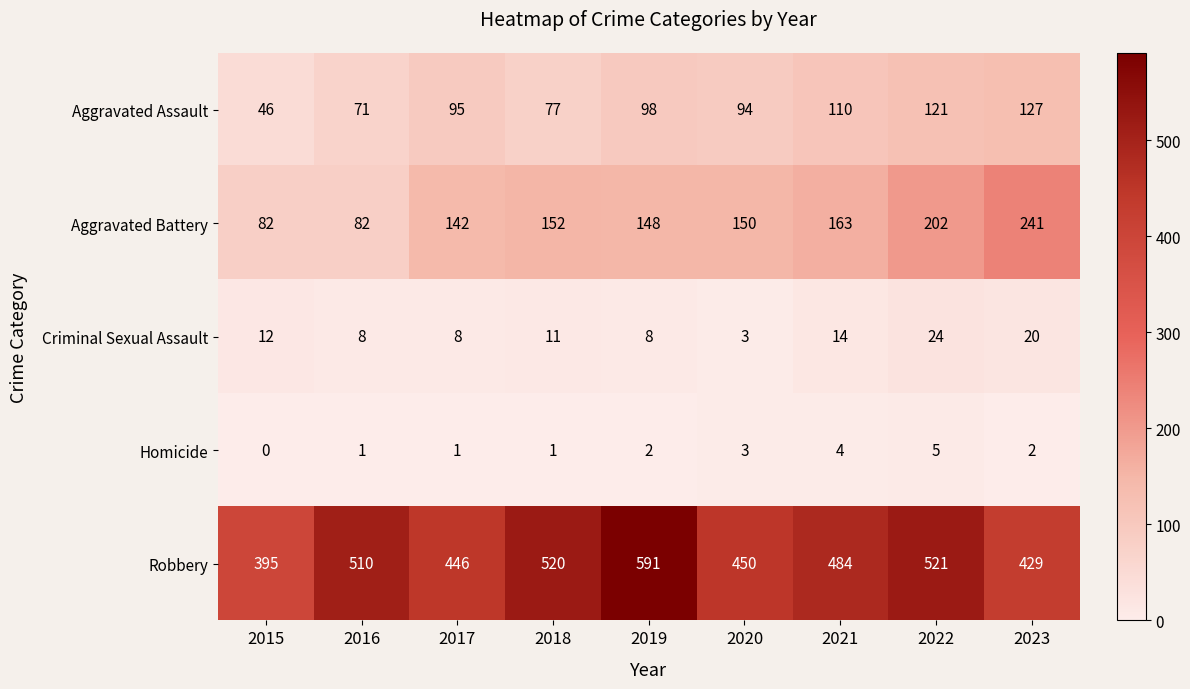

The value of Homicide at 2021 is 6. True or false?

False